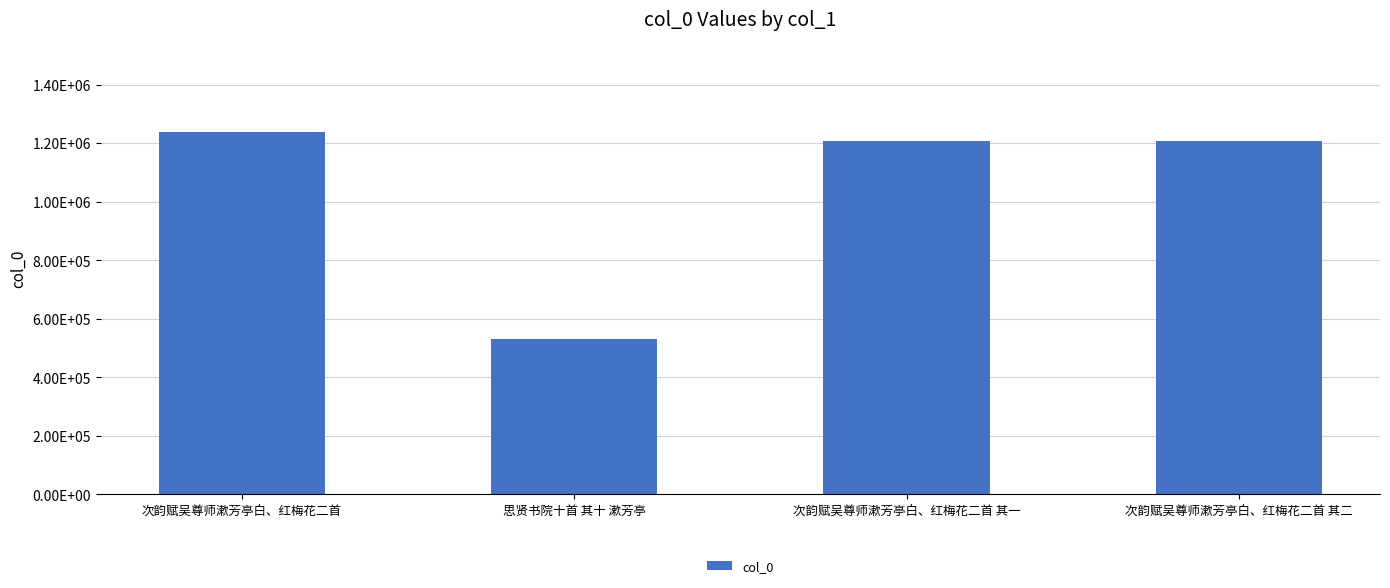

Reading left to right, what are all the values shown in this chart?

次韵赋吴尊师漱芳亭白、红梅花二首=1236809	思贤书院十首 其十 漱芳亭=530331	次韵赋吴尊师漱芳亭白、红梅花二首 其一=1207903	次韵赋吴尊师漱芳亭白、红梅花二首 其二=1207904